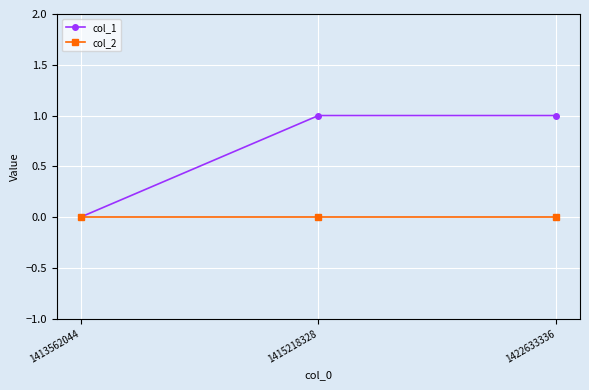

How many data points does each series have?

3